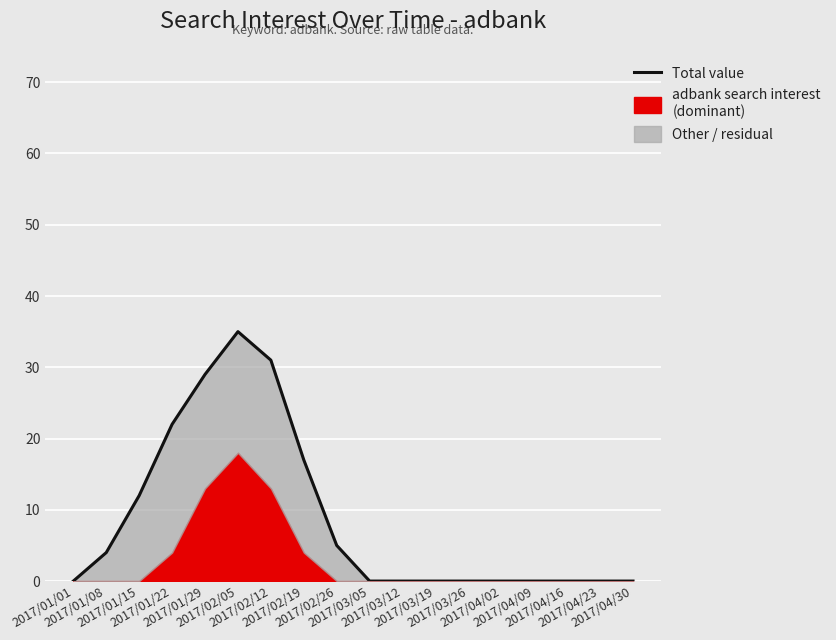

Count the number of values greater than 0.

8